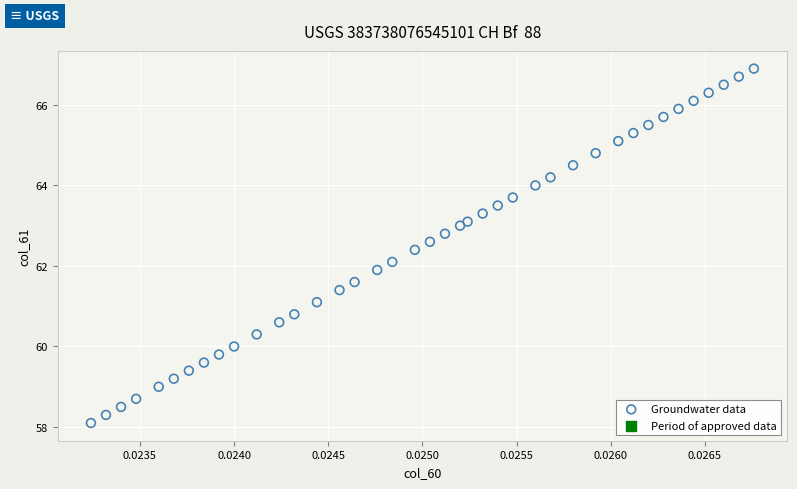

What is the range of Y values (max minus min)?

8.8